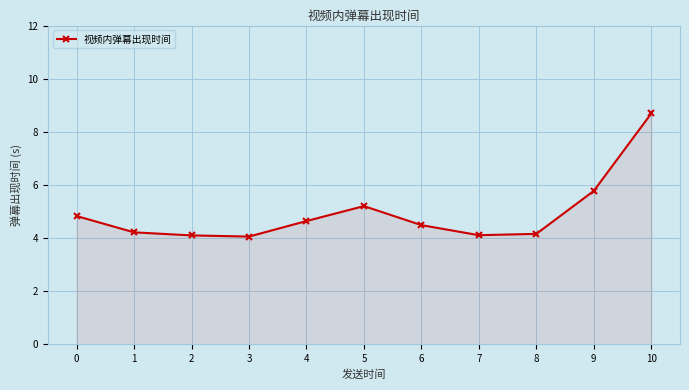

Does the chart have visible grid lines?

Yes